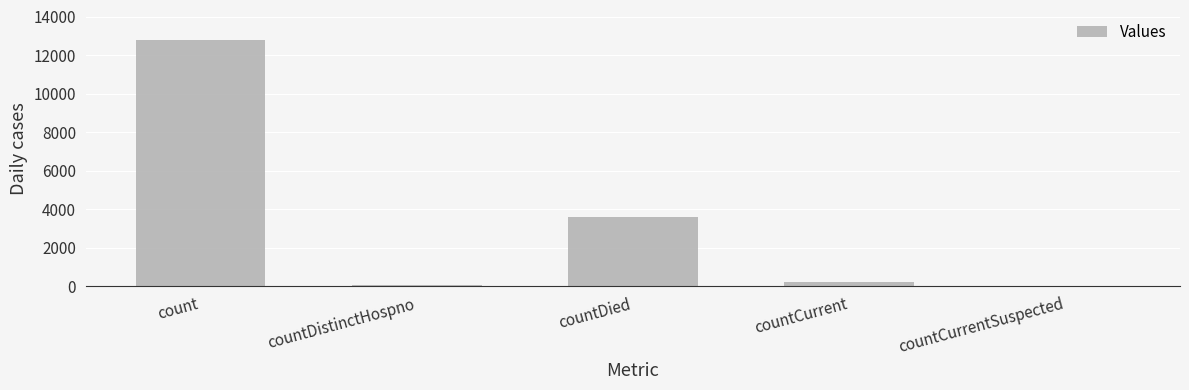

Is it true that the value at countDistinctHospno is 73?

True